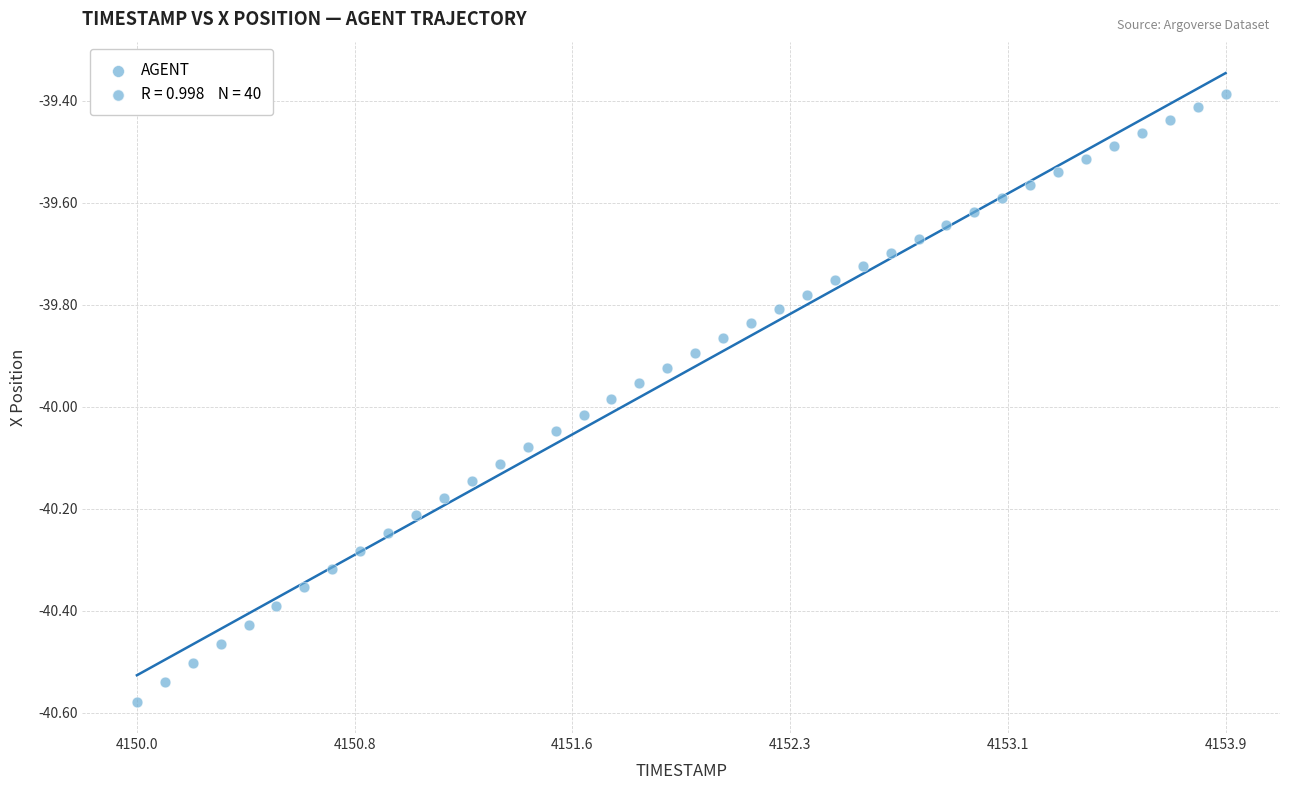

What is the range of X values (max minus min)?

3.9